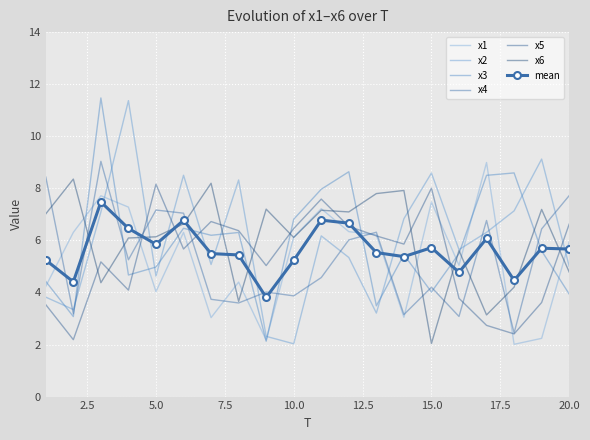

Reading left to right, what are all the values shown in this chart?

x1: 1=4.2	2=6.3	3=7.7	4=7.3	5=4.0	6=6.3	7=3.0	8=4.4	9=2.2	10=6.1	11=7.2	12=6.3	13=6.2	14=3.0	15=7.5	16=5.0	17=9.0	18=2.0	19=2.2	20=5.9
x2: 1=3.8	2=3.3	3=7.1	4=11.4	5=4.6	6=8.5	7=5.1	8=8.3	9=2.3	10=2.0	11=6.2	12=5.3	13=3.2	14=6.8	15=8.6	16=5.6	17=6.3	18=7.1	19=9.1	20=5.0
x3: 1=4.4	2=3.1	3=11.5	4=4.7	5=5.0	6=6.5	7=6.2	8=6.3	9=2.1	10=6.8	11=8.0	12=8.6	13=3.5	14=5.4	15=4.0	16=5.5	17=8.5	18=8.6	19=5.6	20=3.9
x4: 1=8.4	2=3.2	3=9.0	4=5.3	5=7.2	6=7.0	7=3.7	8=3.6	9=4.0	10=3.9	11=4.6	12=6.0	13=6.3	14=3.2	15=4.2	16=3.1	17=6.8	18=2.4	19=6.4	20=7.7
x5: 1=3.5	2=2.2	3=5.2	4=4.1	5=8.2	6=5.7	7=6.7	8=6.4	9=5.0	10=6.5	11=7.6	12=6.5	13=6.2	14=5.9	15=8.0	16=3.8	17=2.7	18=2.4	19=3.6	20=6.6
x6: 1=7.0	2=8.4	3=4.4	4=6.1	5=6.1	6=6.6	7=8.2	8=3.7	9=7.2	10=6.1	11=7.2	12=7.1	13=7.8	14=7.9	15=2.0	16=5.6	17=3.1	18=4.2	19=7.2	20=4.8